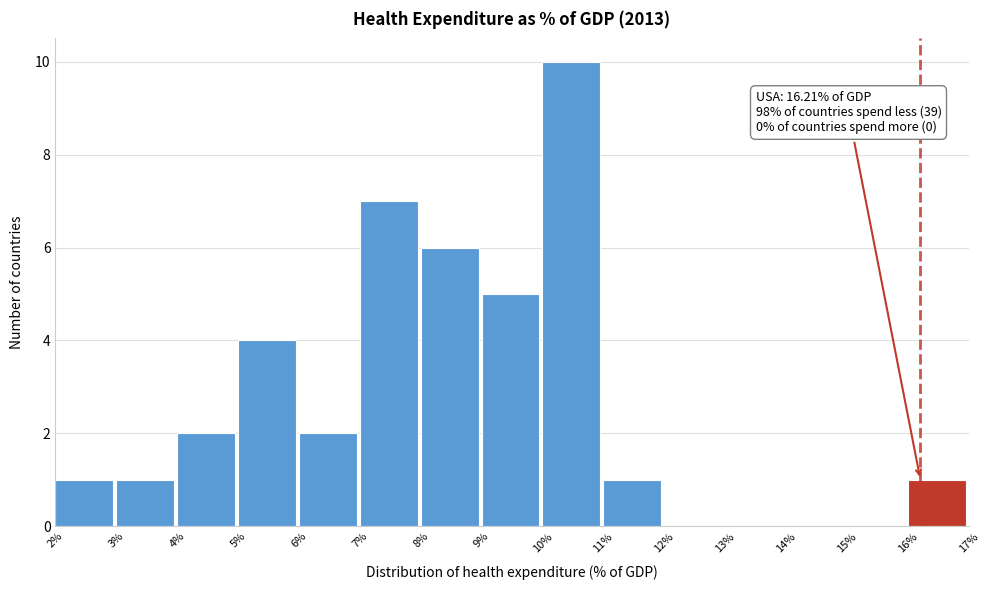

Which range on the x-axis has the tallest bar?

10% to 11%